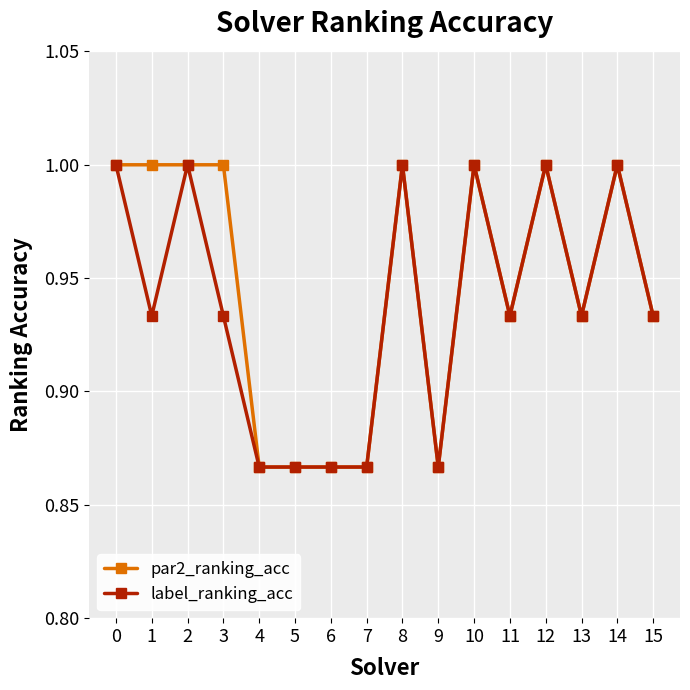

List the series in order of their overall mean, highest first.

par2_ranking_acc, label_ranking_acc